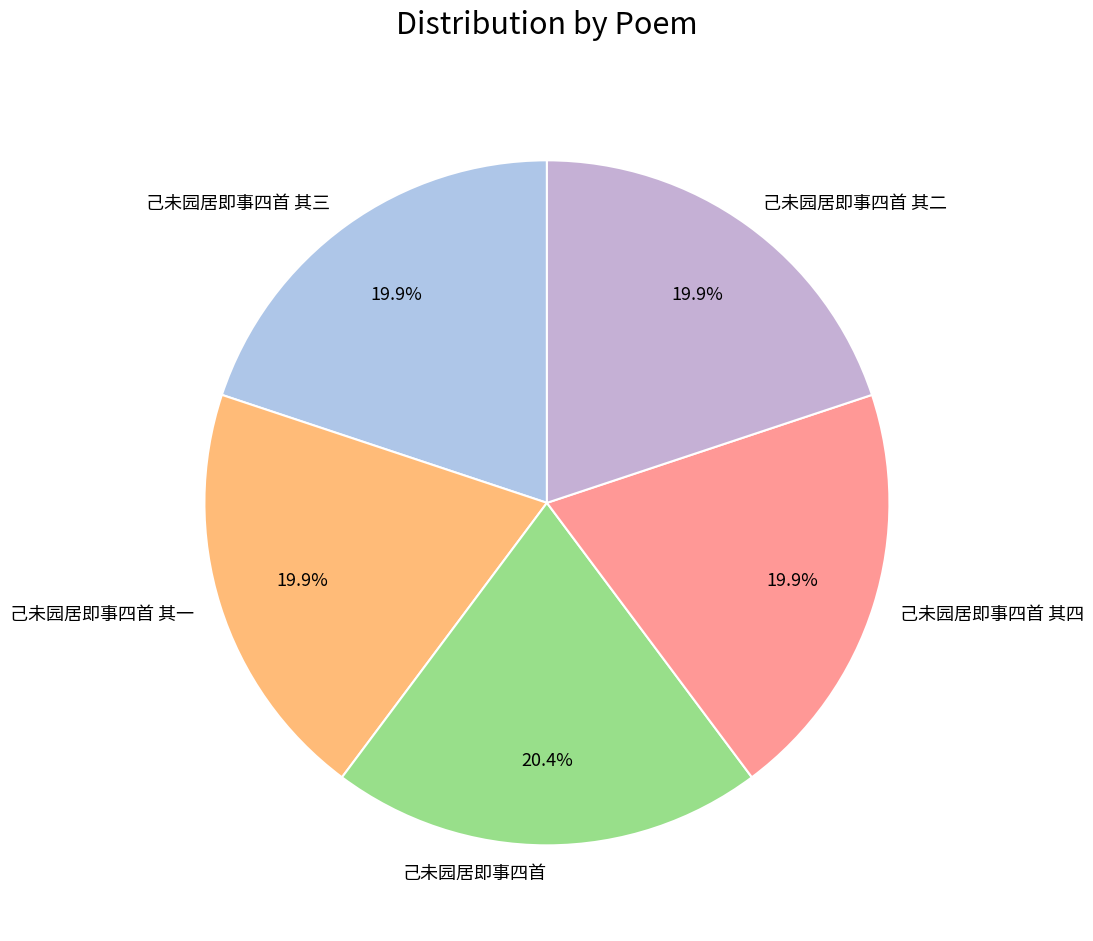

Approximately how many times larger is the value at 己未园居即事四首 其四 compared to 己未园居即事四首 其三?

1.0